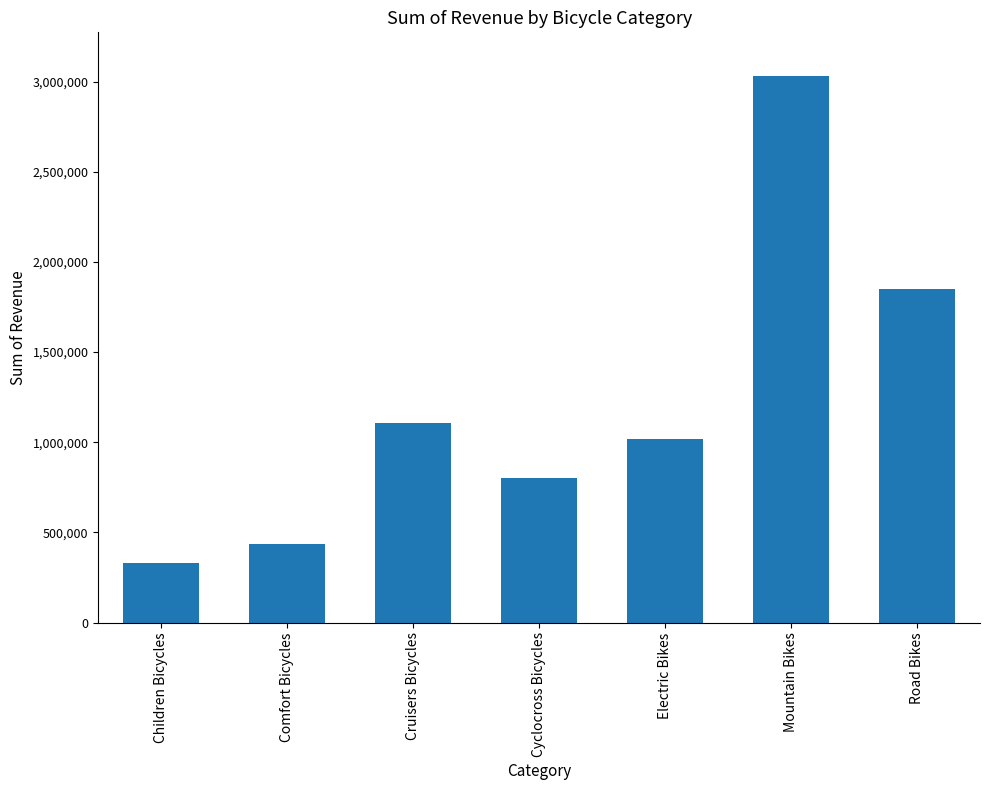

Approximately how many times larger is the value at Mountain Bikes compared to Electric Bikes?

3.0